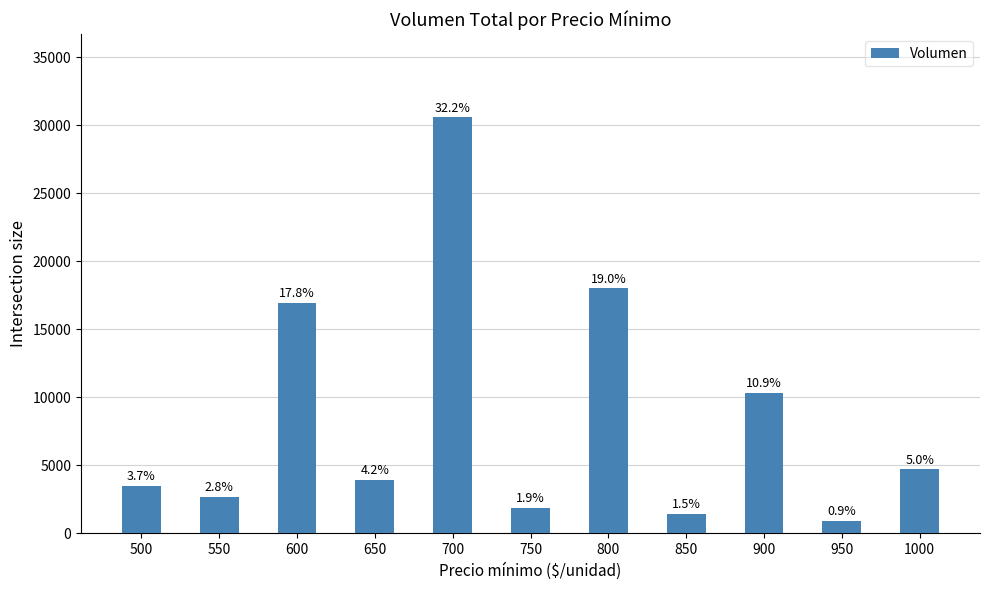

What is the approximate value at 750?

1850